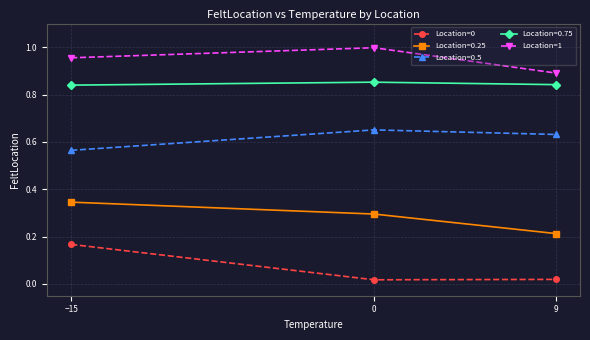

What is the label of the 1st point from the left?

−15